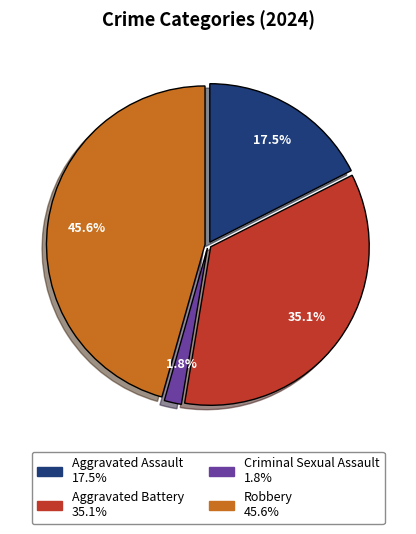

Rank the categories by value from lowest to highest.

Criminal Sexual Assault, Aggravated Assault, Aggravated Battery, Robbery